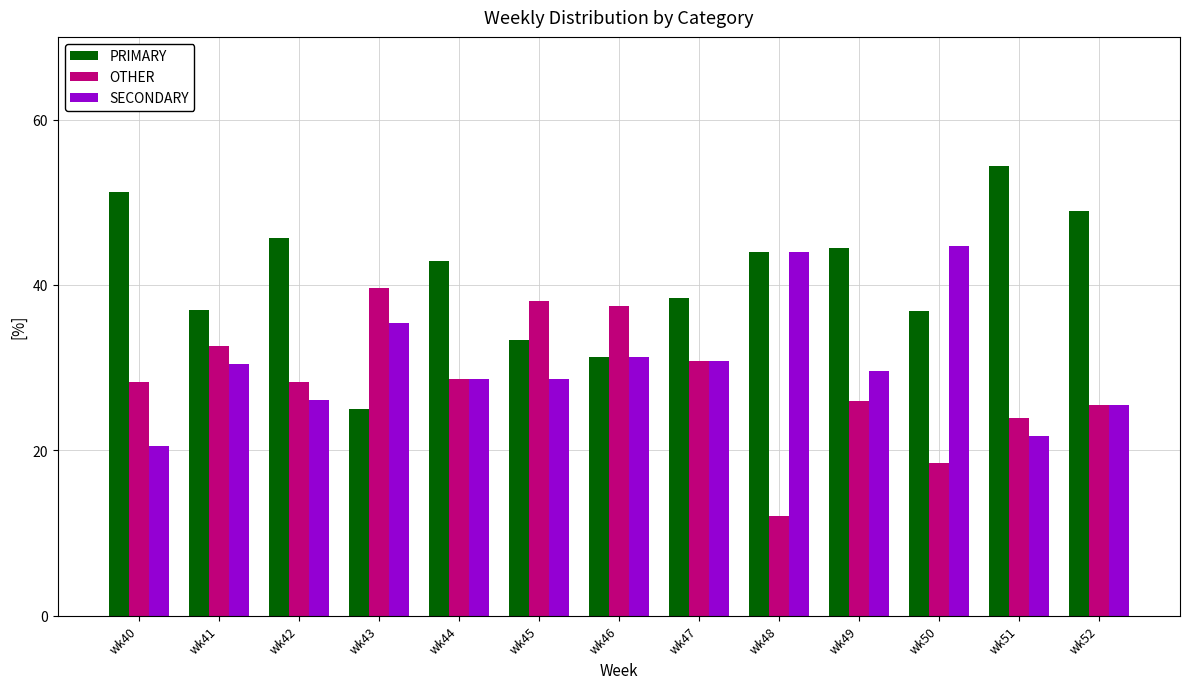

What is the difference between the maximum and second lowest values in the SECONDARY series?

23.0